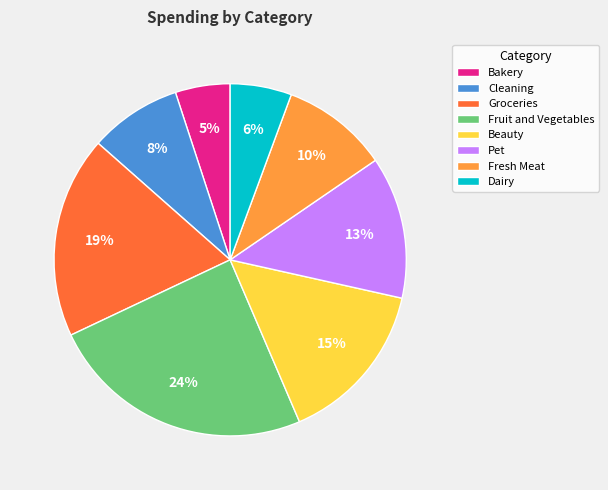

Rank the categories by value from lowest to highest.

Bakery, Dairy, Cleaning, Fresh Meat, Pet, Beauty, Groceries, Fruit and Vegetables